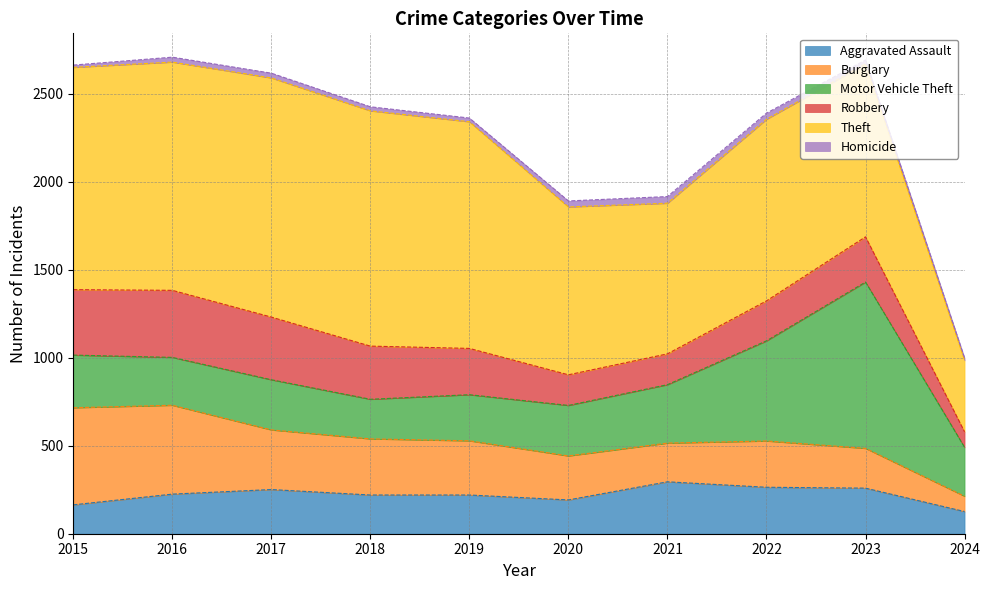

Rank the series by their maximum value, from lowest to highest.

Homicide, Aggravated Assault, Robbery, Burglary, Motor Vehicle Theft, Theft